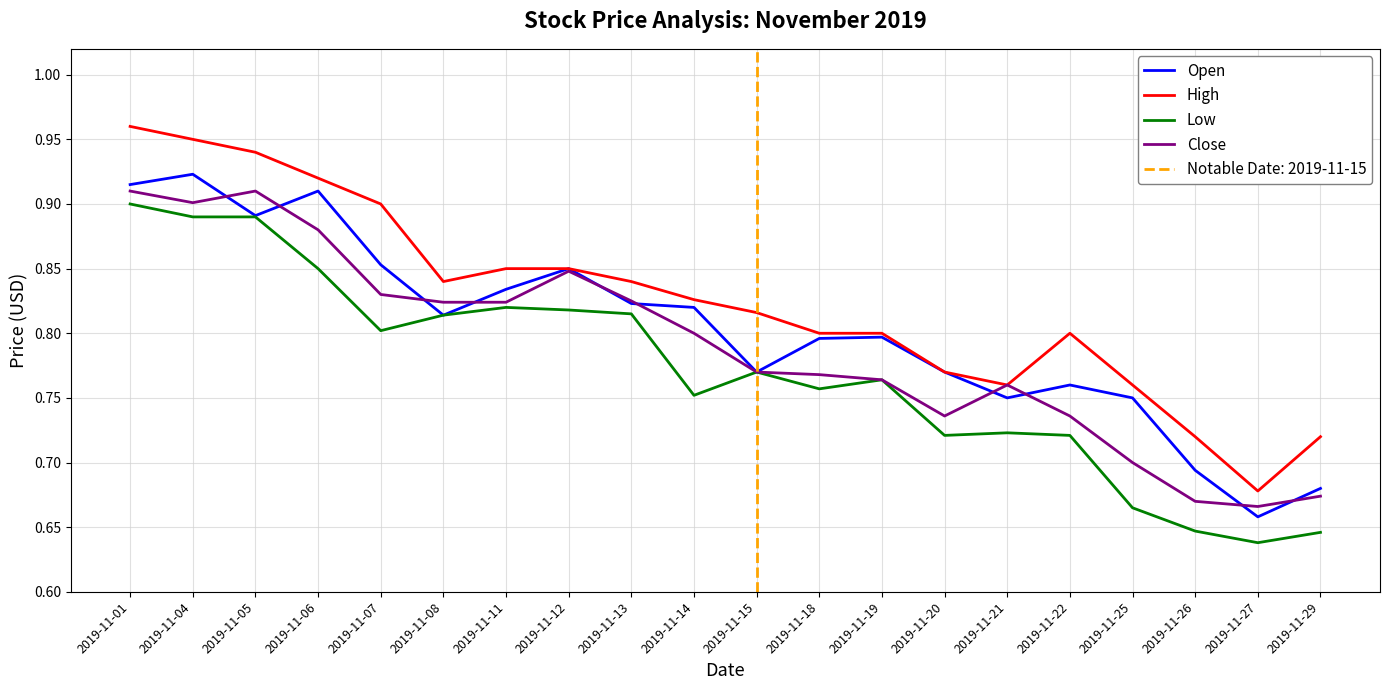

Which label corresponds to the smallest value in the chart?

2019-11-27